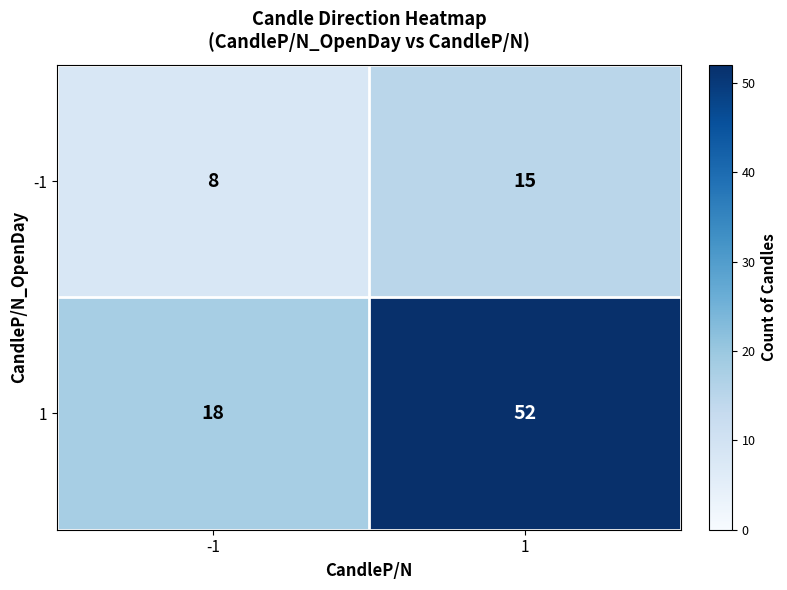

Read the -1 value at -1.

8